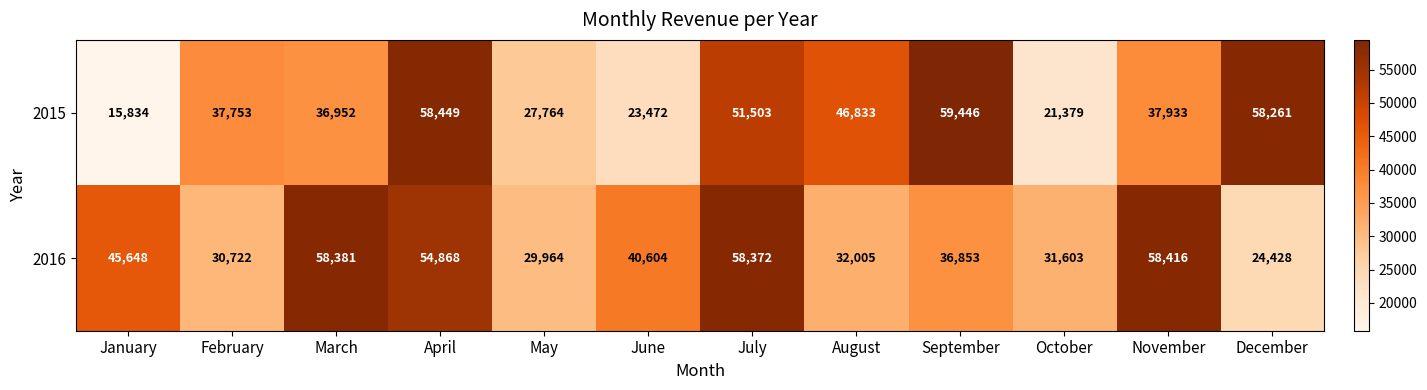

At which label does 2016 first exceed 40604?

January